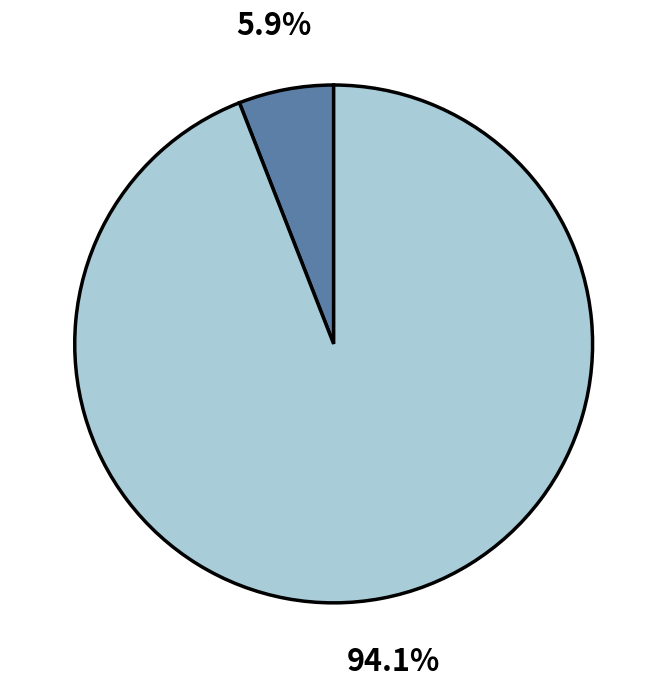

Is there any slice that represents more than half of the pie?

Yes